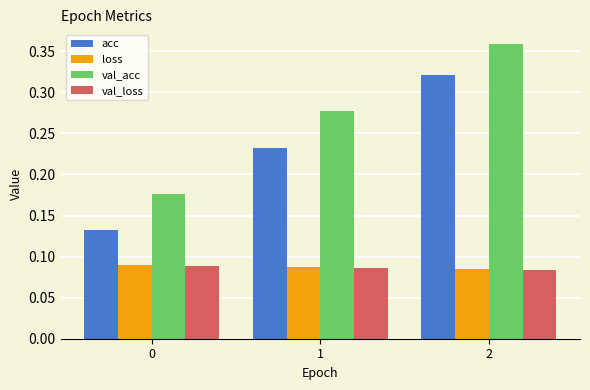

At how many categories does at least one series exceed 0?

3